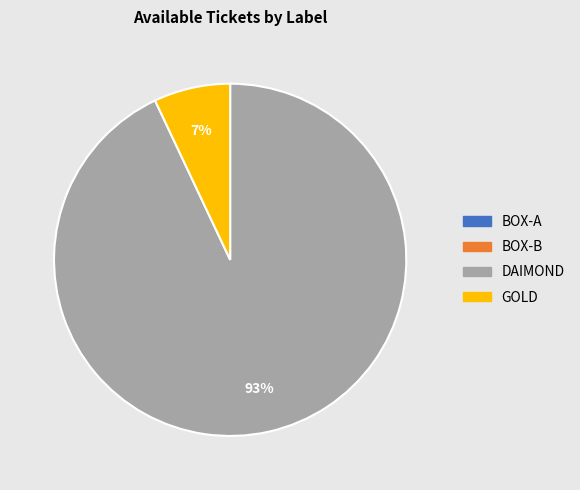

Is there a majority slice in this chart?

Yes